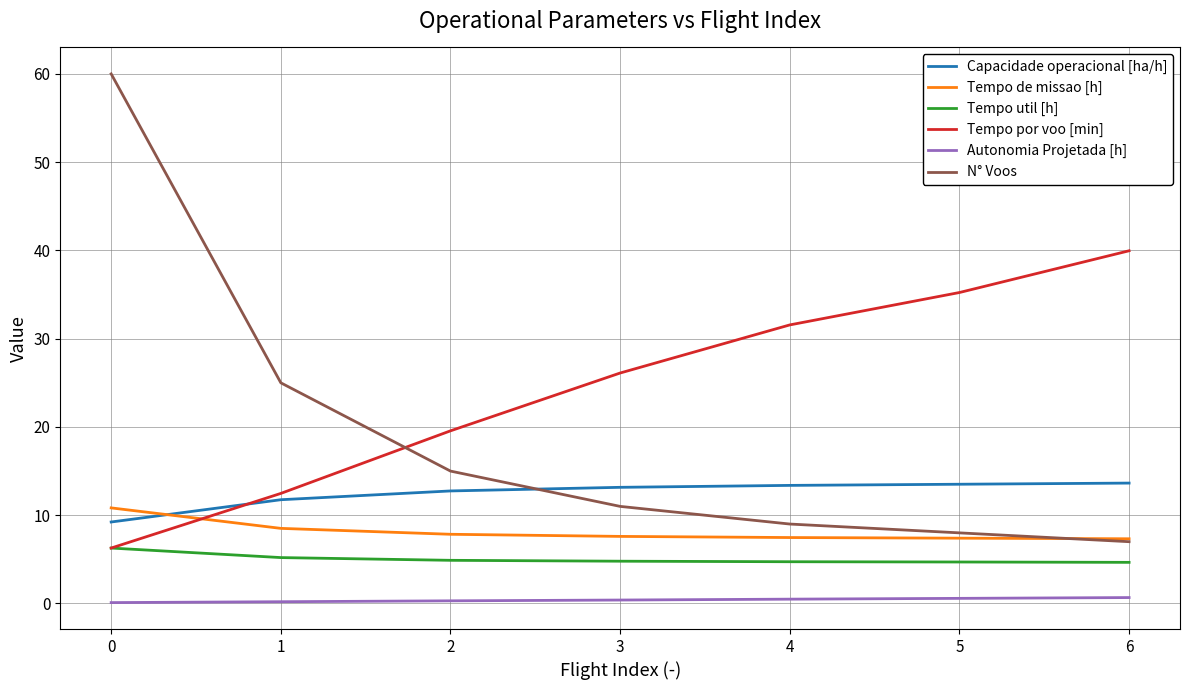

What are all the series names shown in the legend?

Capacidade operacional [ha/h], Tempo de missao [h], Tempo util [h], Tempo por voo [min], Autonomia Projetada [h], N° Voos